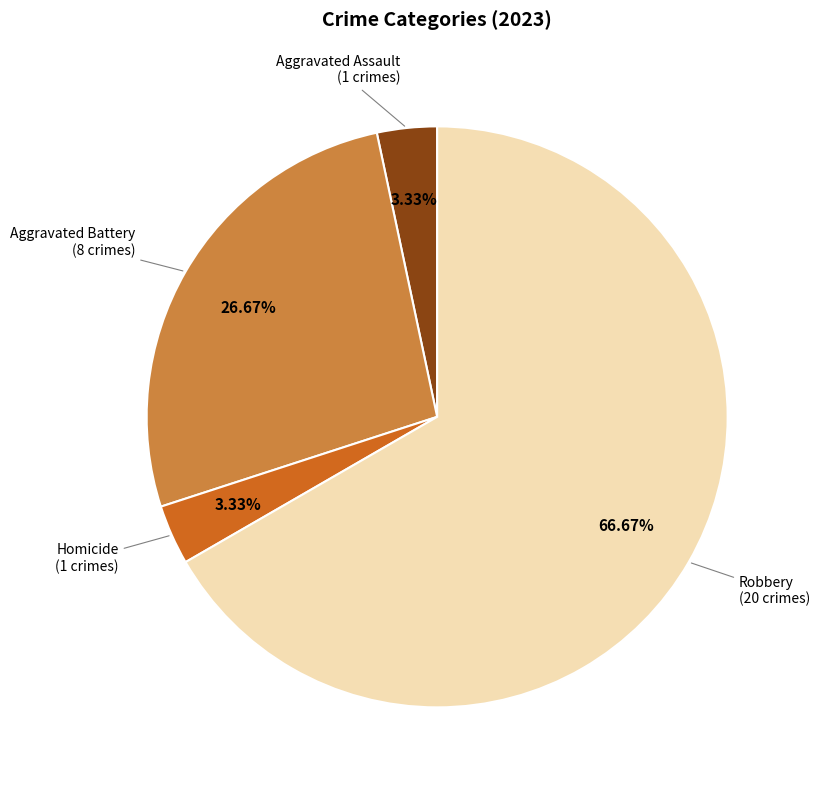

Is there any slice that represents more than half of the pie?

Yes